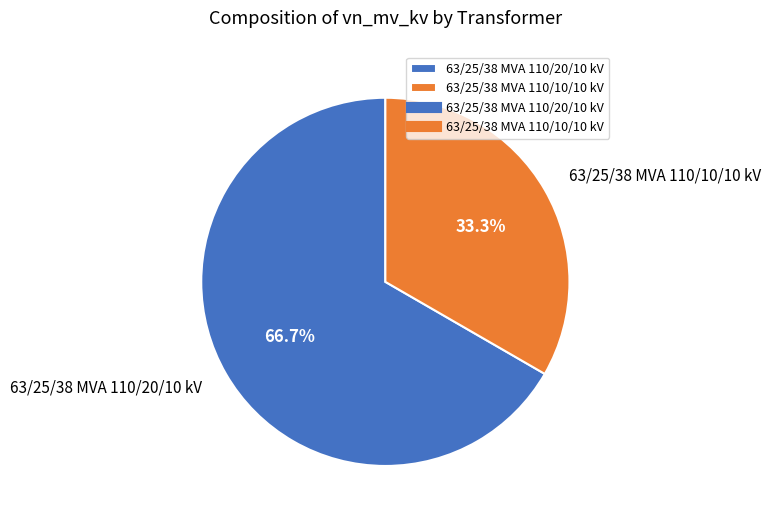

What is the total percentage of 63/25/38 MVA 110/20/10 kV and 63/25/38 MVA 110/10/10 kV?

100.0%